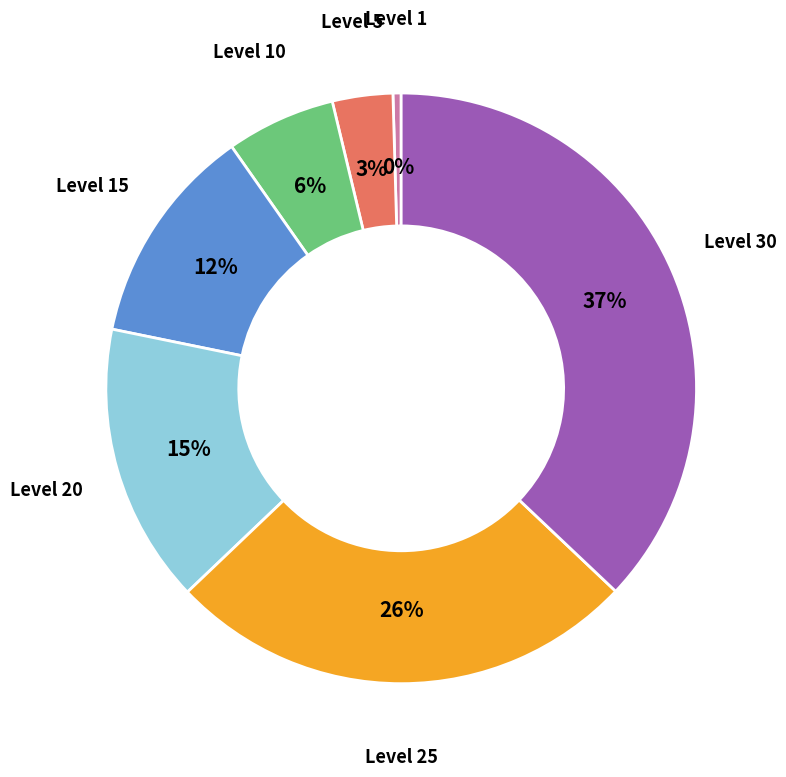

How many segments does this pie chart have?

7